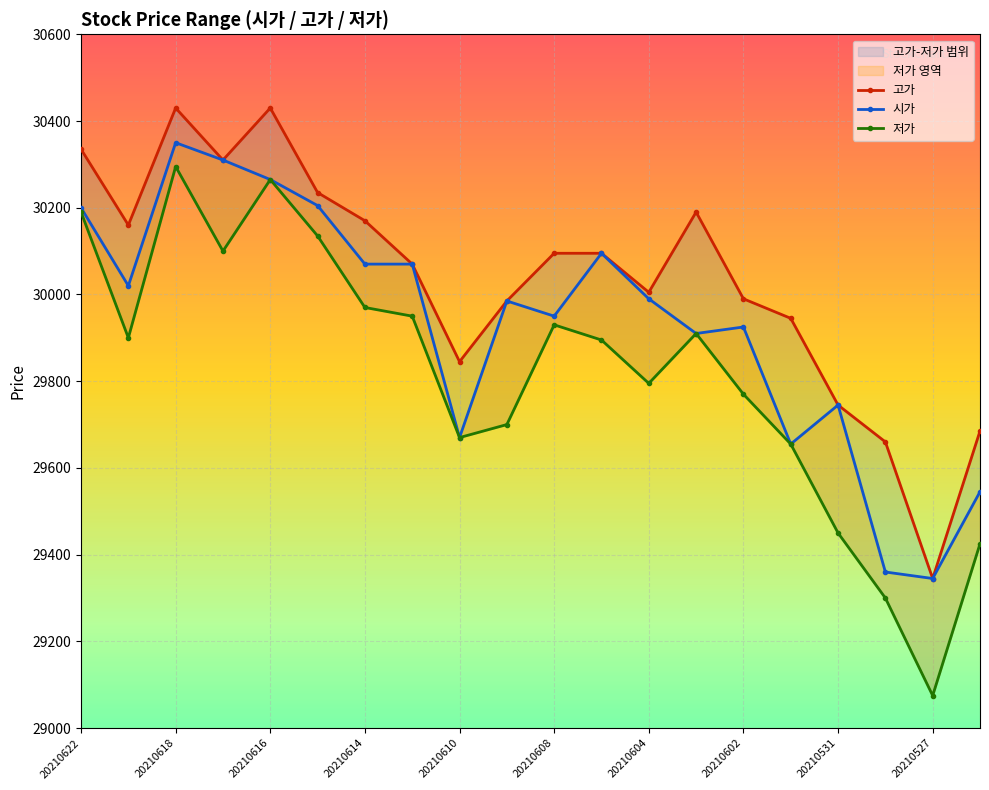

True or false: 저가 and 시가 cross at least once.

False